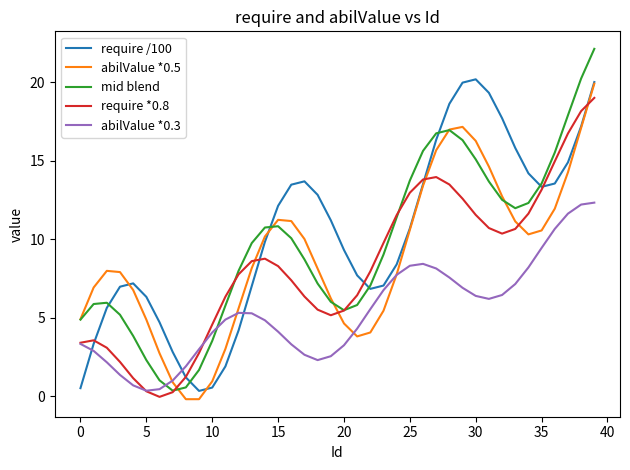

What is the maximum value shown in the chart?

22.1